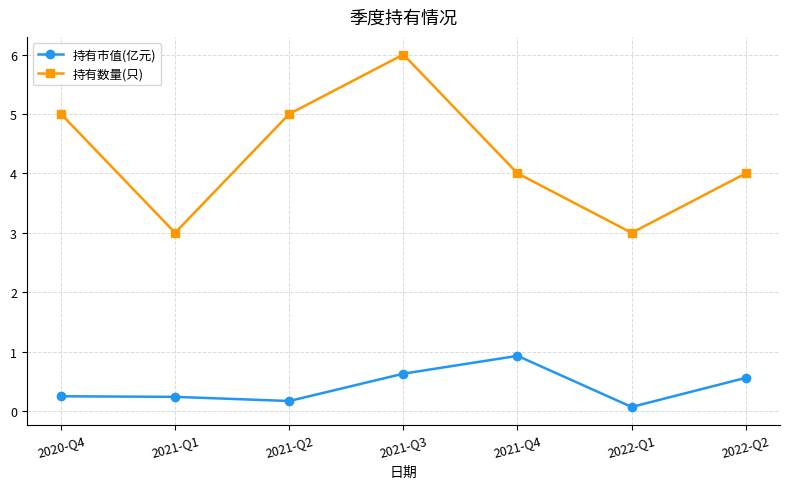

What value does the 持有数量(只) series have at 2021-Q3?

6.0